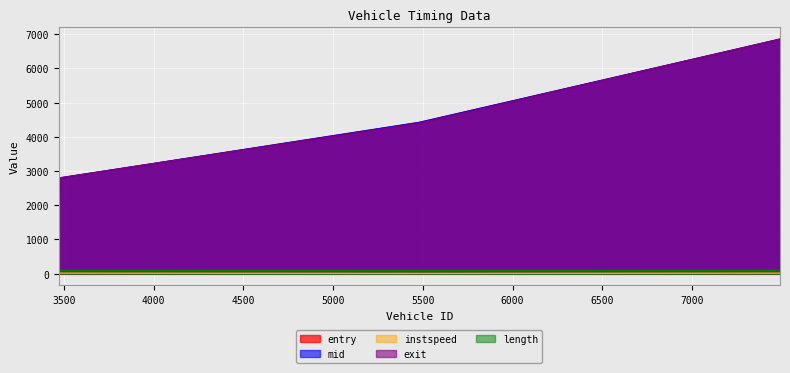

Which series changed the most between 3472 and 3484?

exit